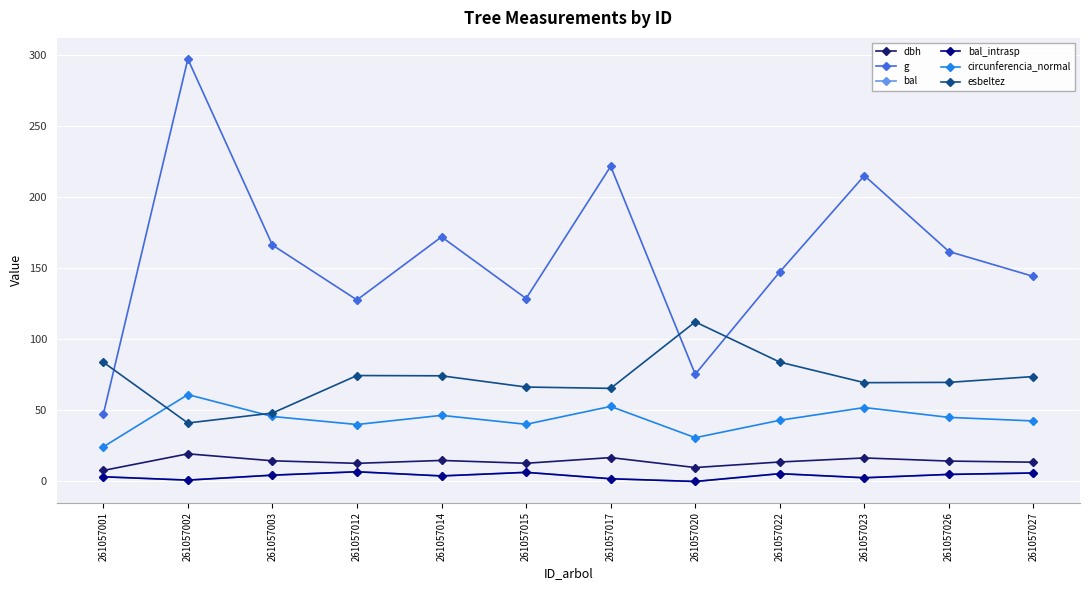

Is this an area chart (filled region under the line)?

No